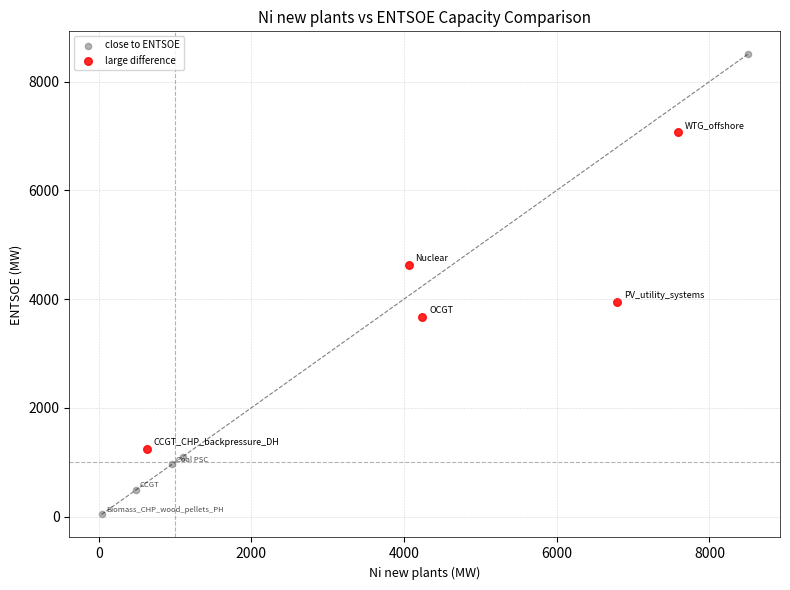

Which series has the widest spread of Y values?

close to ENTSOE